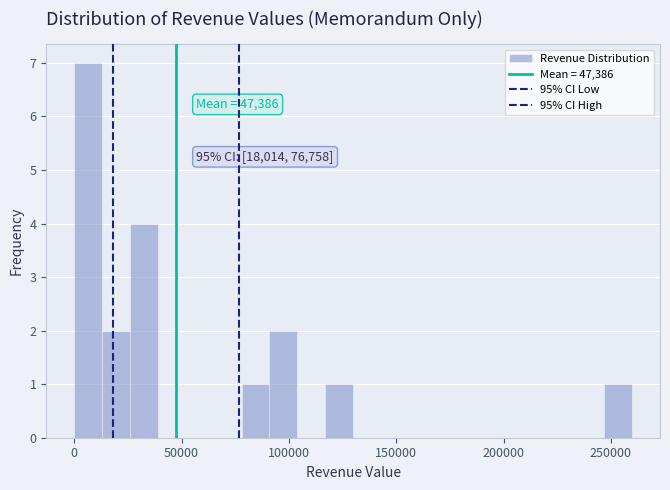

Around what value on the x-axis is the tallest bar? Give the approximate position of its centre, as read against the axis.

5000